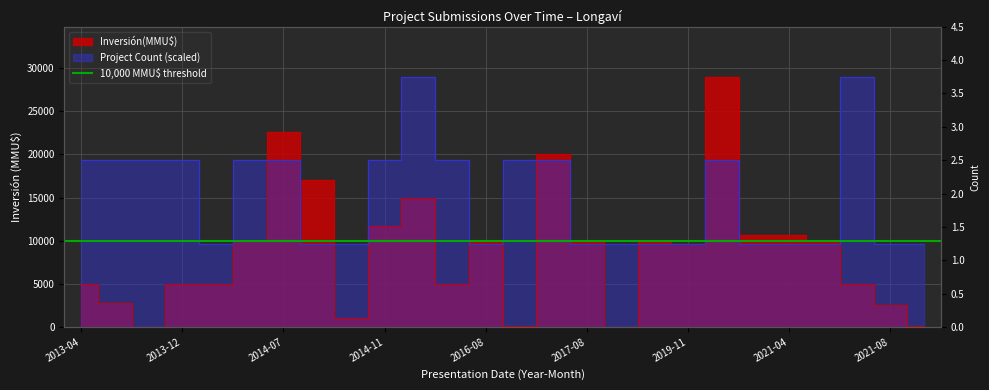

At which category does Project Count reach its first local valley?

2014-03